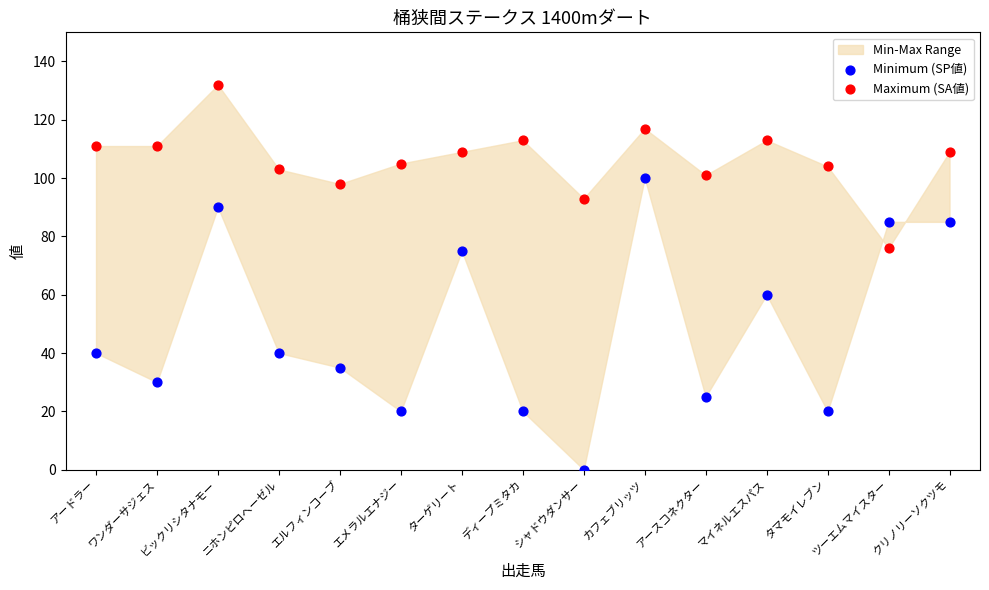

Across all data points, what is the range of Y values (max minus min)?

132